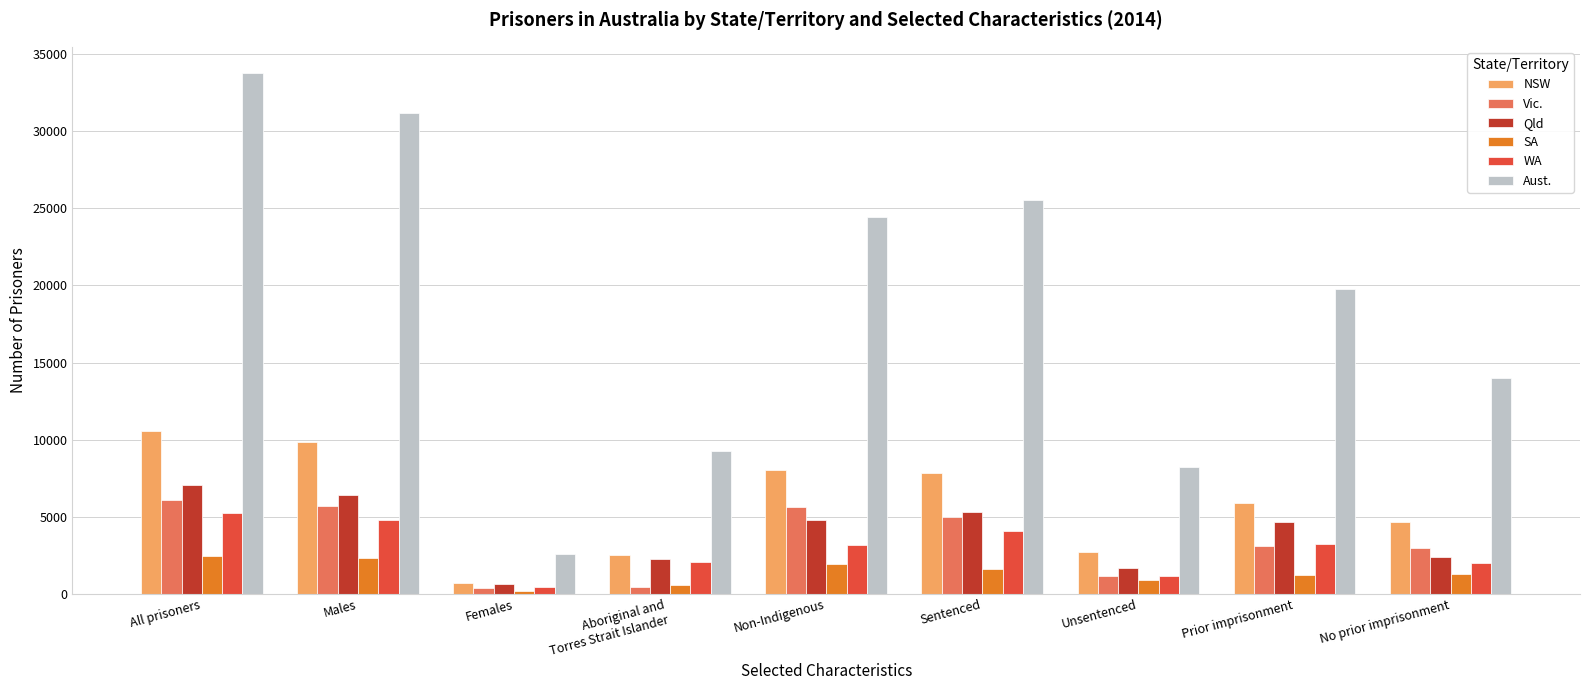

Which series has the widest spread of values?

Aust.